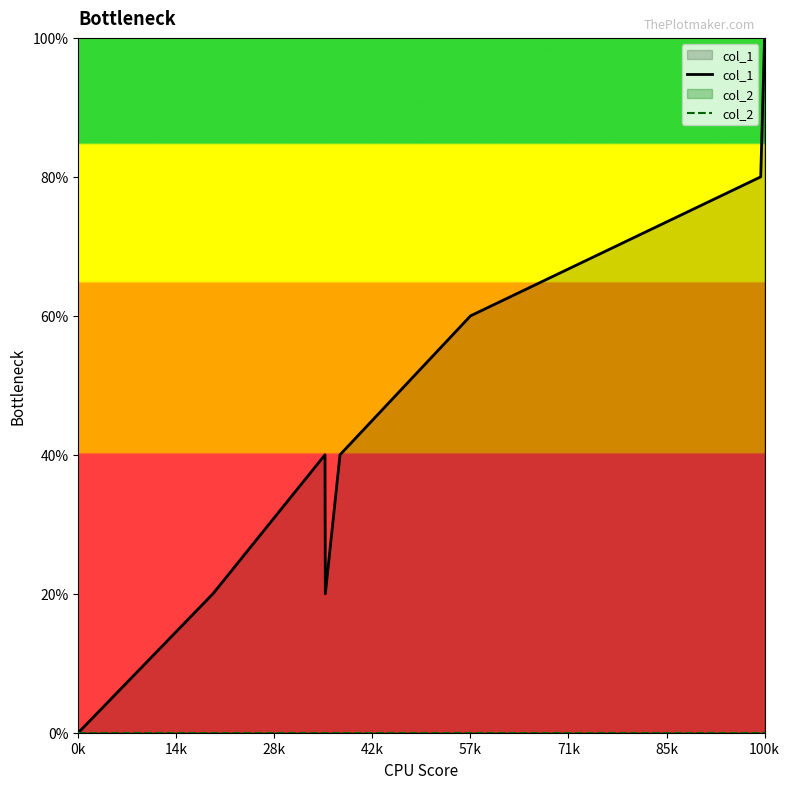

Does the chart display data point markers on the line(s)?

No